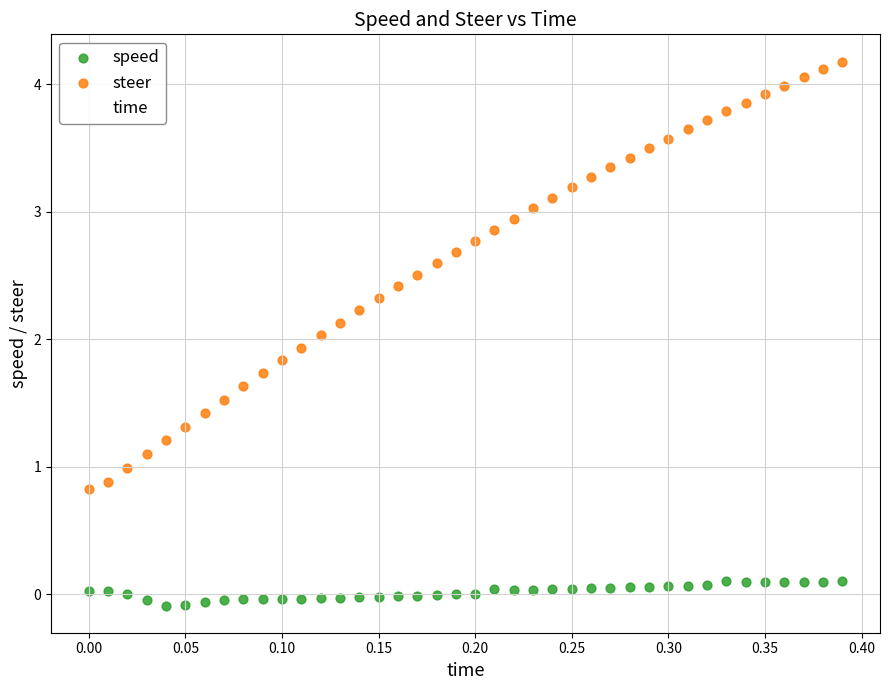

Which series contains the lowest Y value?

speed